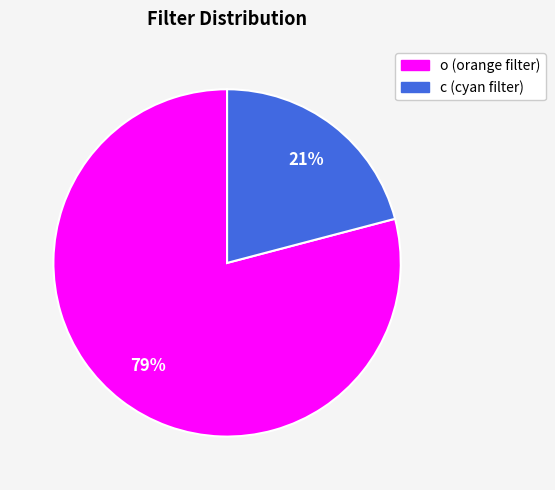

Is the sum of o and c greater than half?

Yes